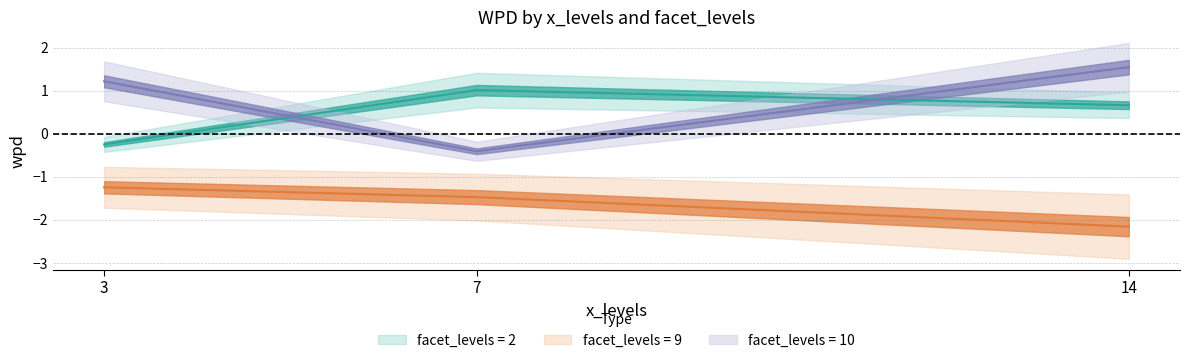

What value does the facet_10 series have at 7?

-0.4